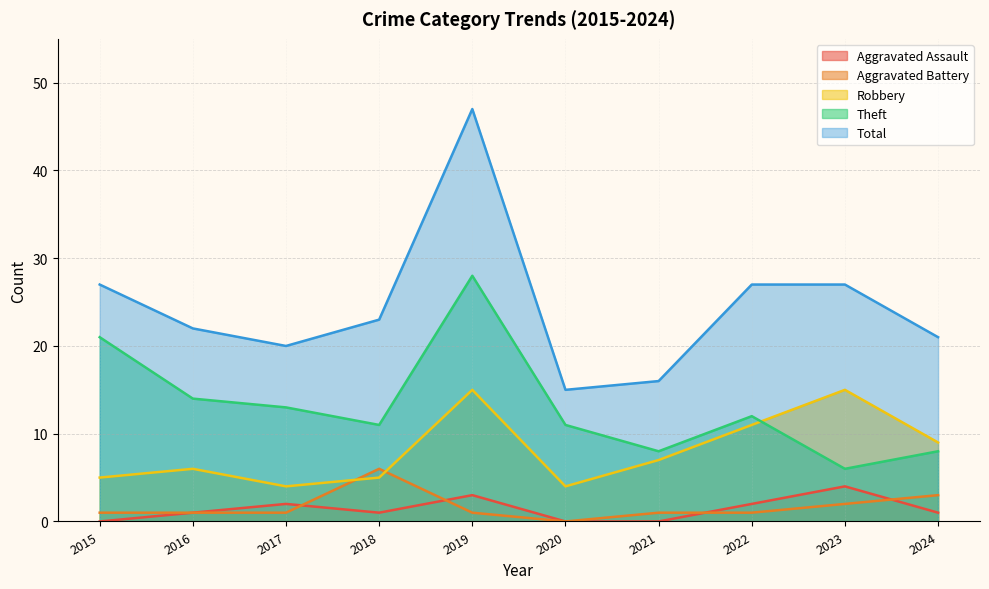

Between 2019 and 2024, which series saw the biggest shift?

Total